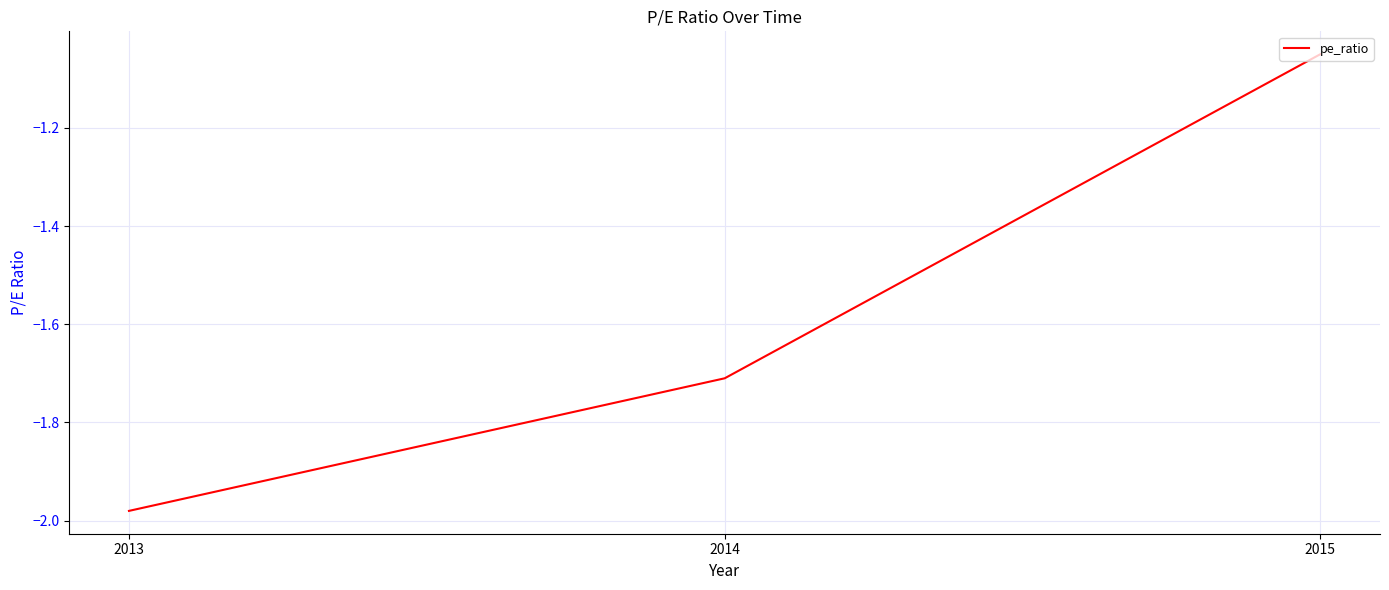

Which label corresponds to the largest value in the chart?

2015